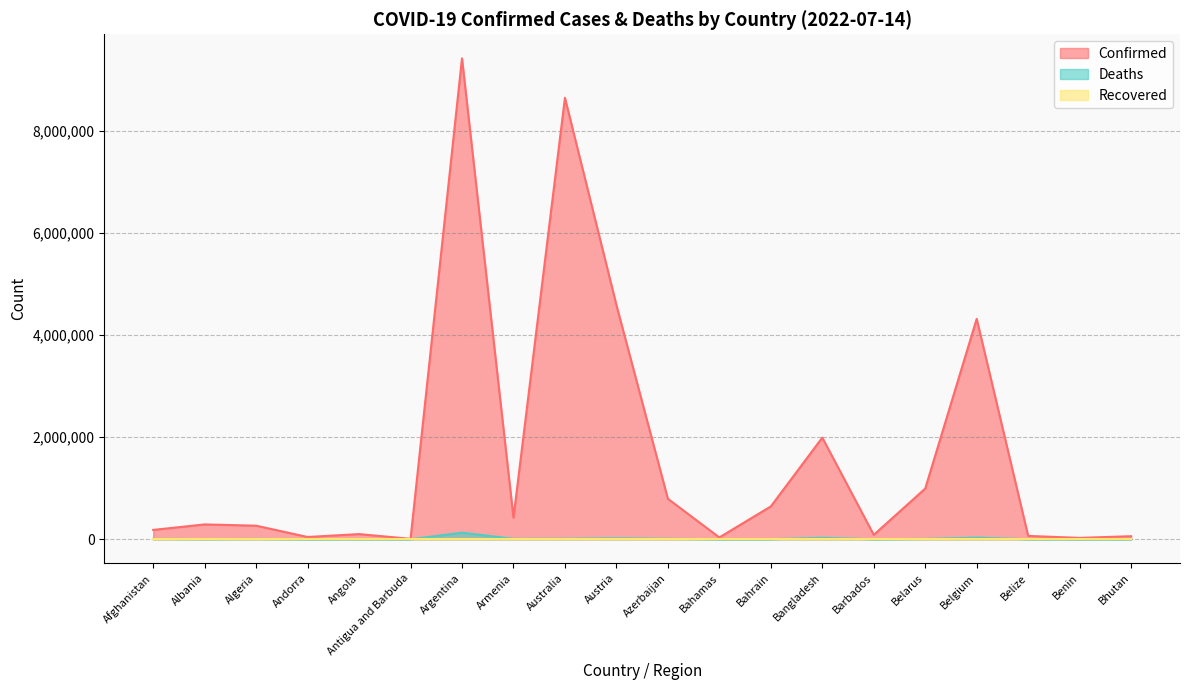

At how many categories does at least one series exceed 8887899?

1